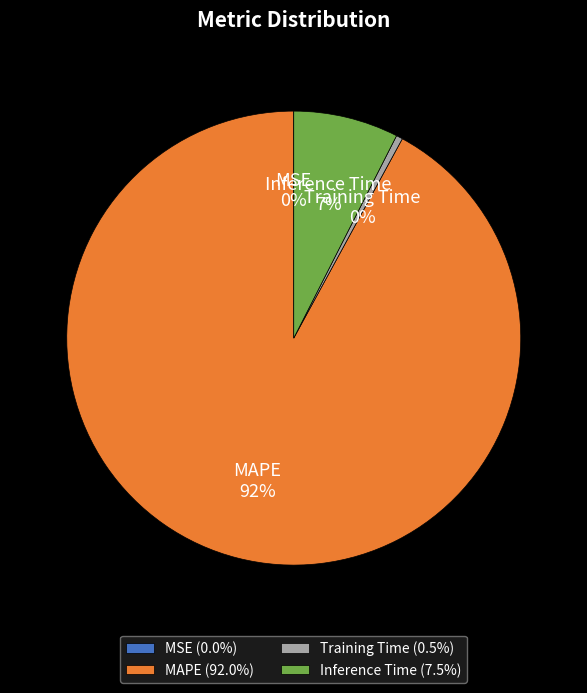

Does MAPE represent more than half of the total?

Yes